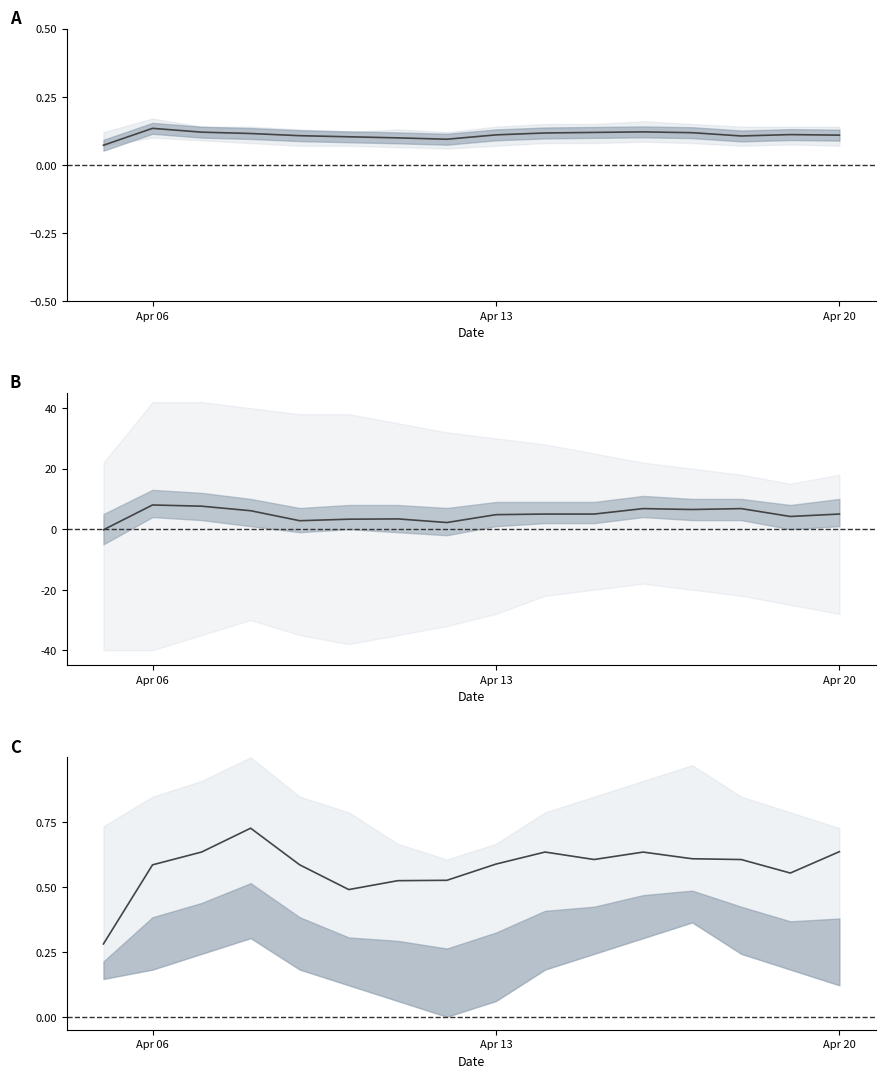

At how many categories does at least one series exceed 0?

16